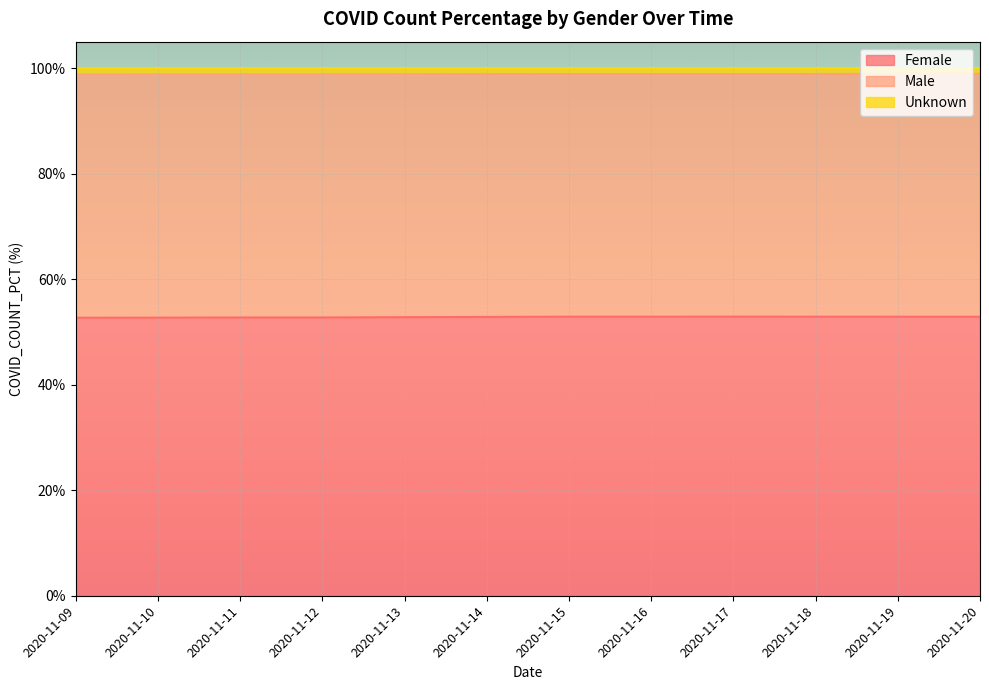

At how many categories does at least one series exceed 89?

12